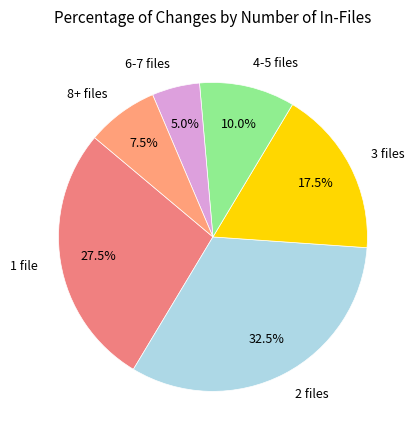

Is there any slice that represents more than half of the pie?

No